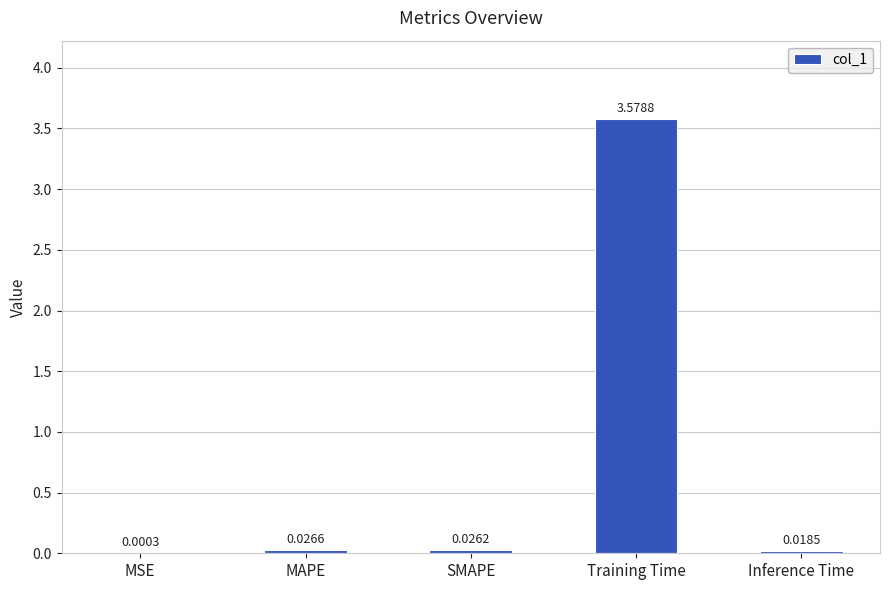

Which has a higher value, MAPE or MSE?

MAPE